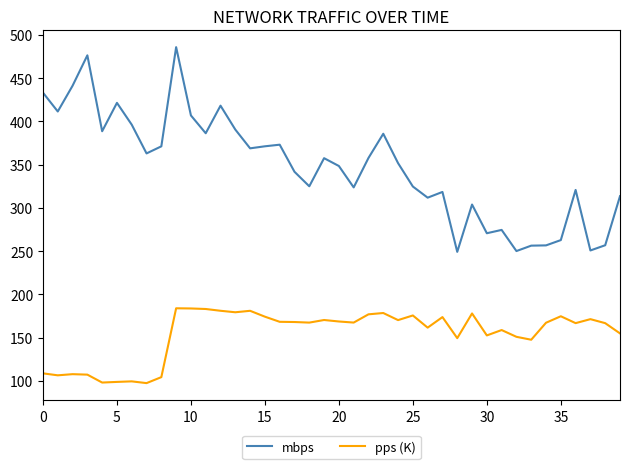

List the series in order of their overall mean, highest first.

mbps, pps (K)